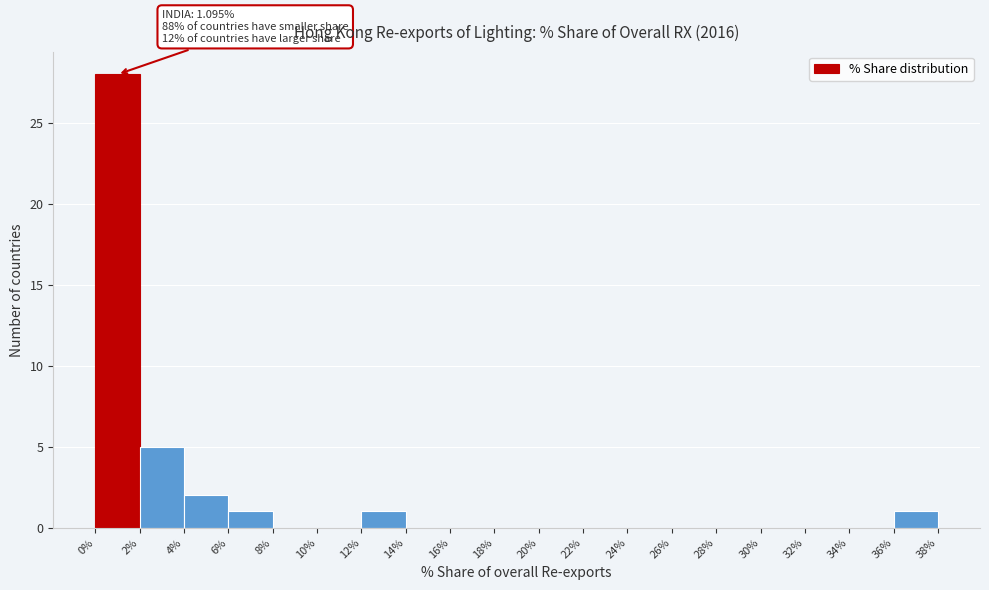

Which range on the x-axis has the tallest bar?

0% to 2%